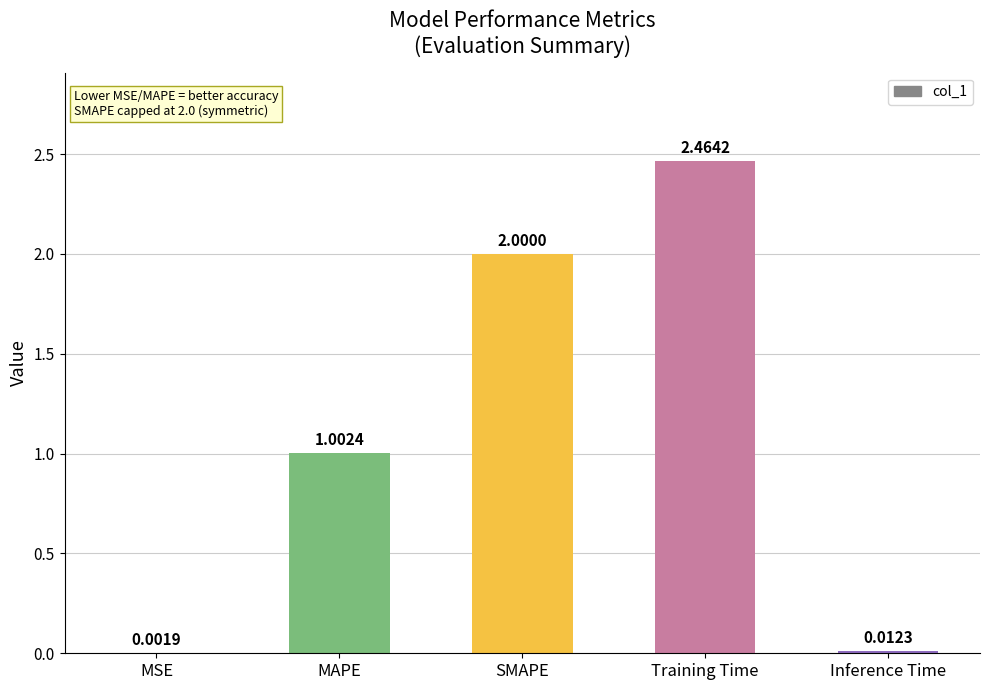

Which label corresponds to the largest value in the chart?

Training Time